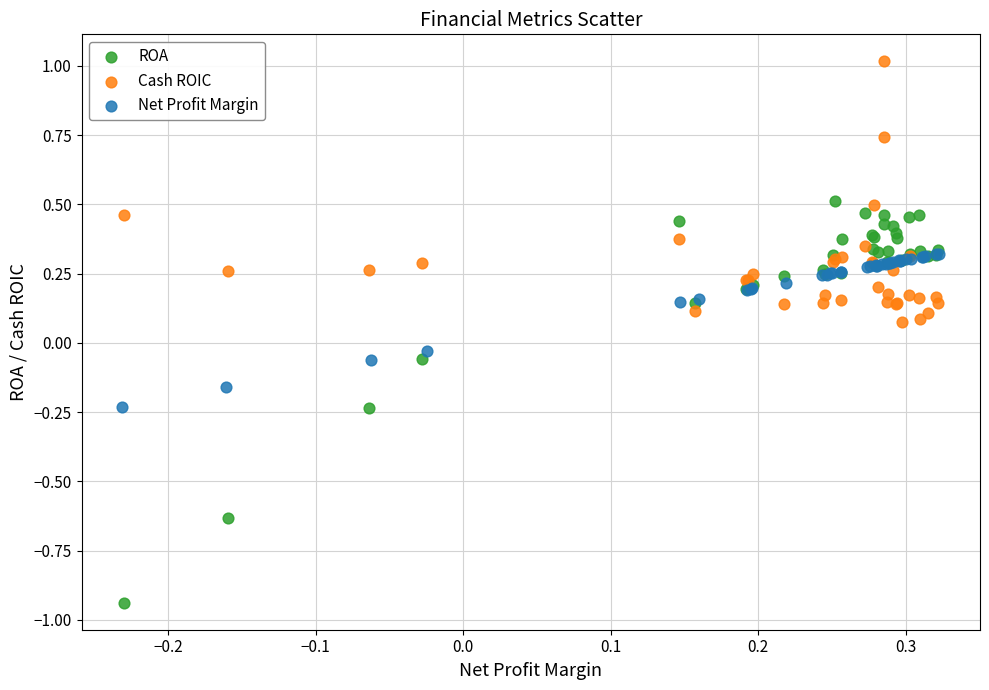

Which series reaches the maximum Y coordinate?

Cash ROIC